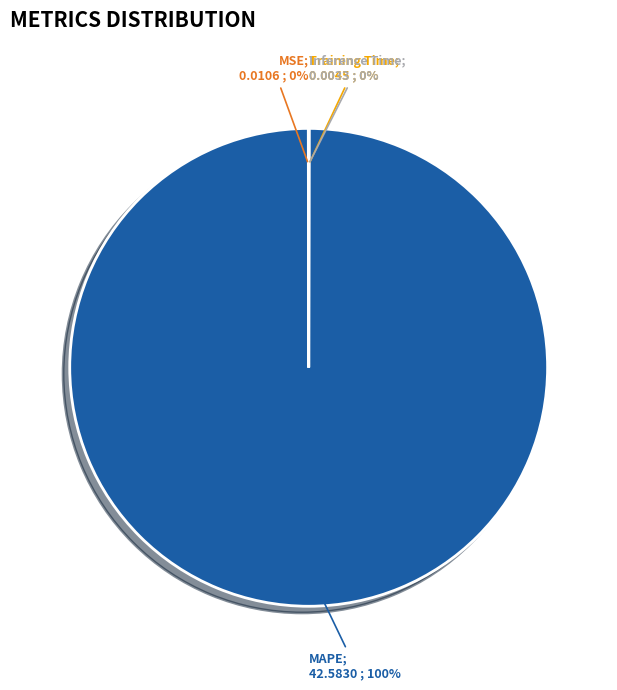

Is there any slice that represents more than half of the pie?

Yes